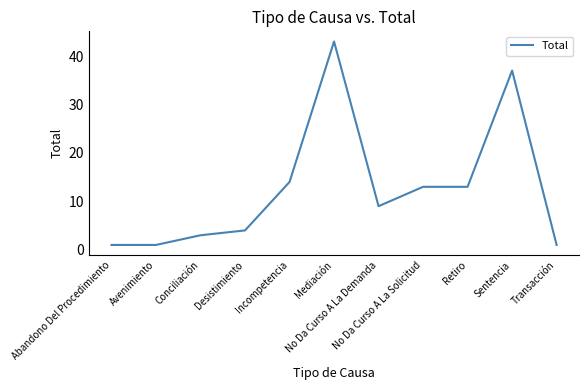

Does the chart have visible grid lines?

No